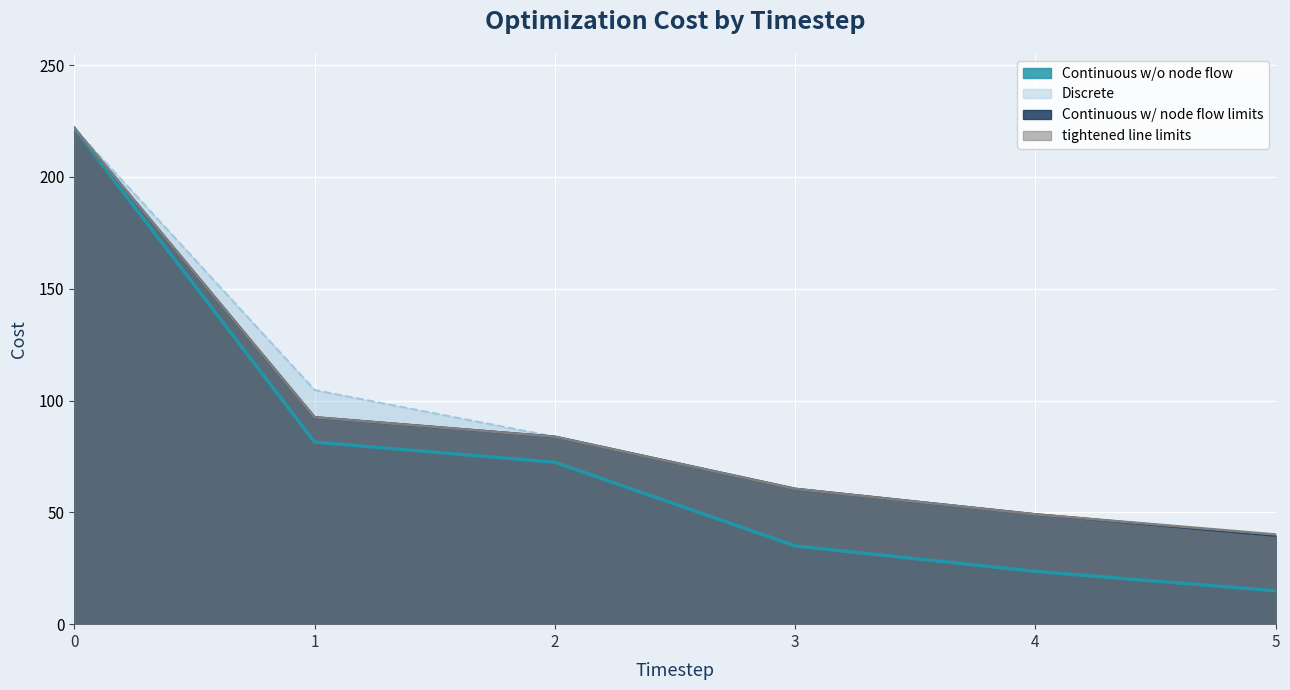

True or false: Discrete has a value of 39.6 at 5.

True